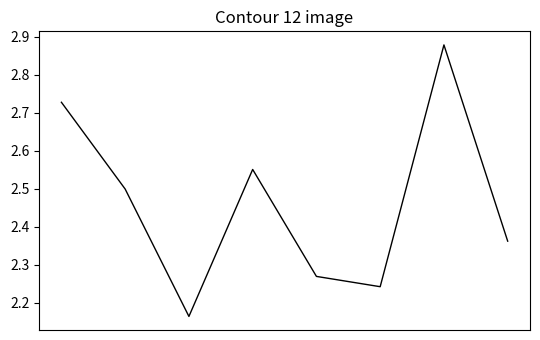

What is the difference between the maximum and second lowest values?

0.6